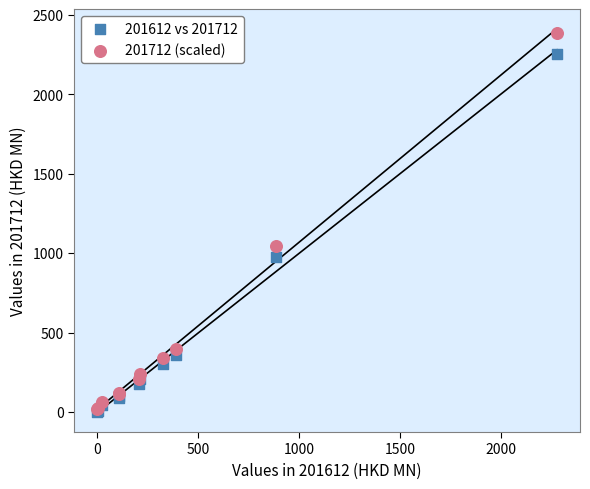

What are all the series names shown in the legend?

201612 vs 201712, 201712 (scaled)